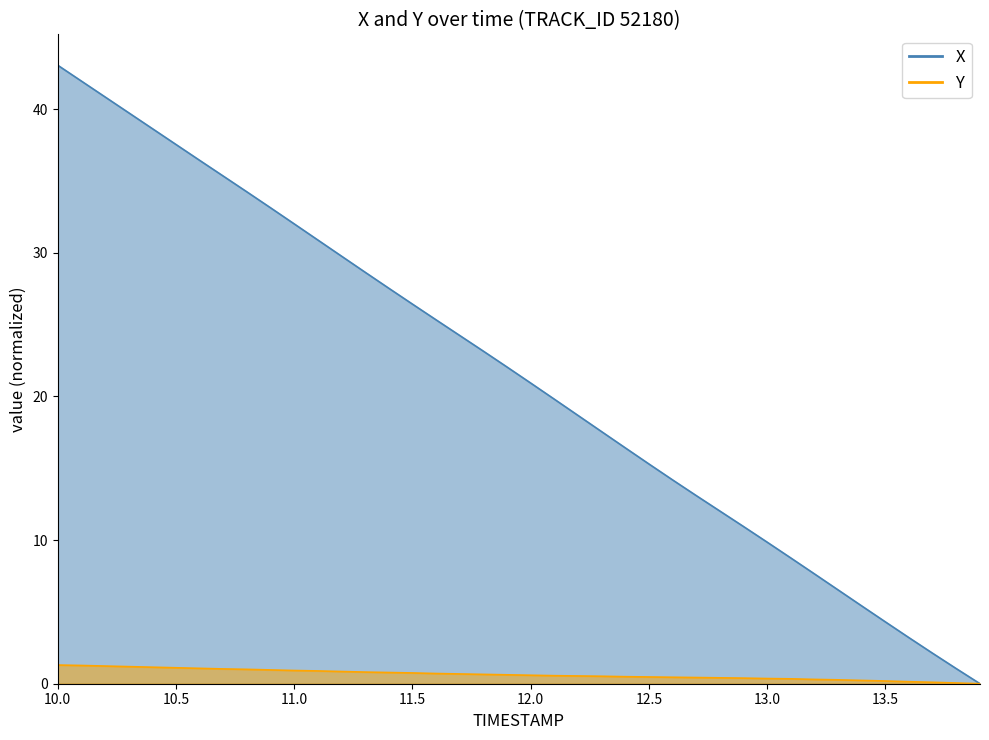

At which label does X first exceed 22?

10.0